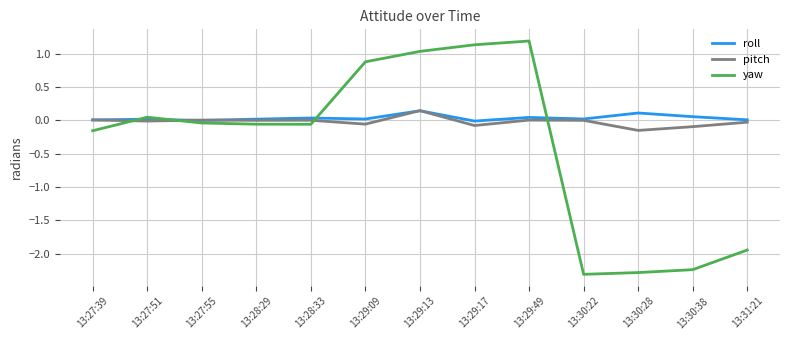

What is the difference between the maximum and minimum values in the yaw series?

3.5